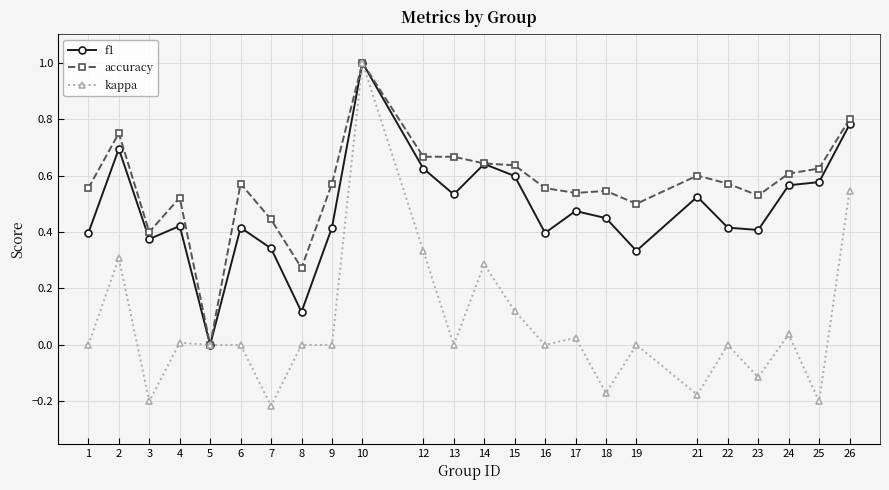

The value of accuracy at 4 is 0.3. True or false?

False